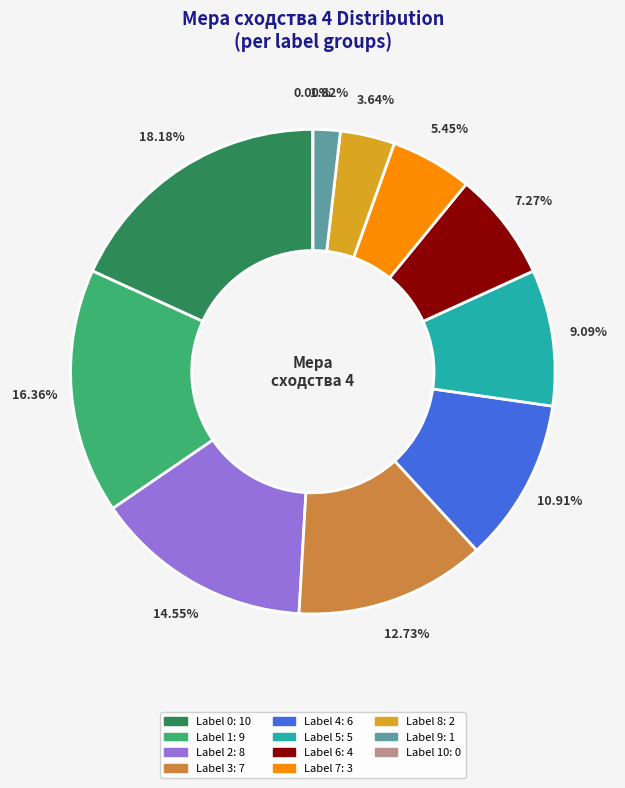

Combined, what portion of the pie is 1 and 6?

23.6%